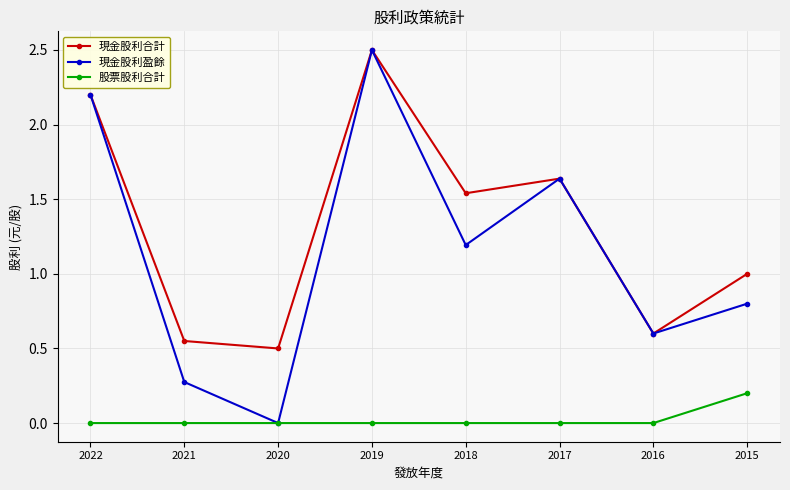

How many data points does each series have?

8